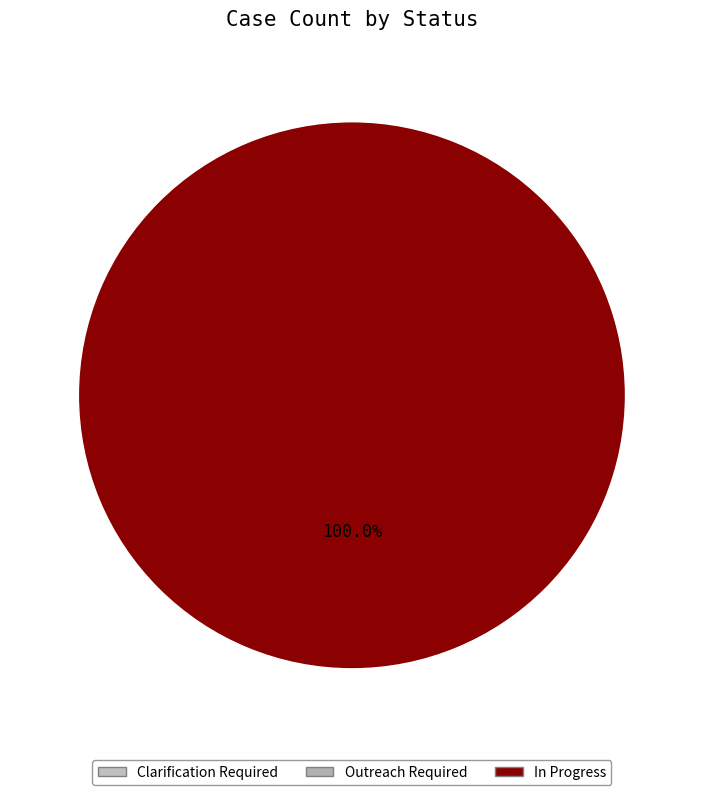

Is there any slice that represents more than half of the pie?

Yes